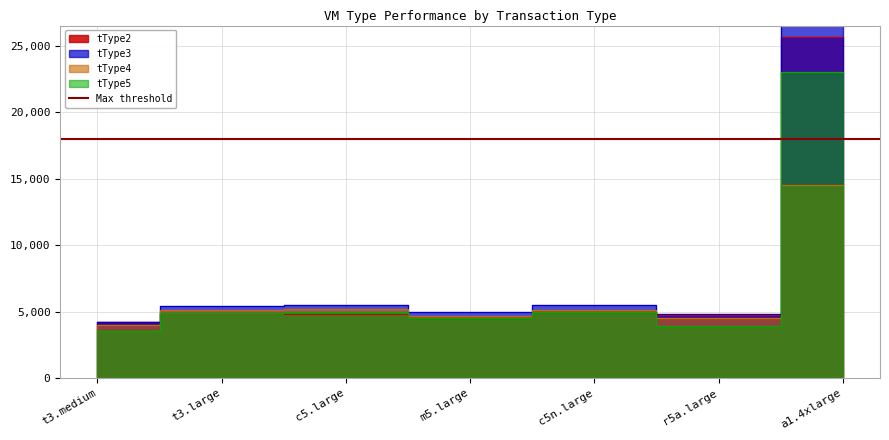

List the series in order of their peak value, lowest first.

tType4, tType5, tType2, tType3